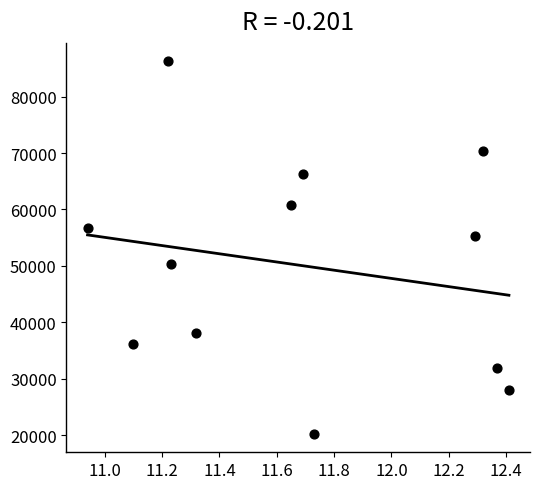

What is the range of Y values (max minus min)?

65911